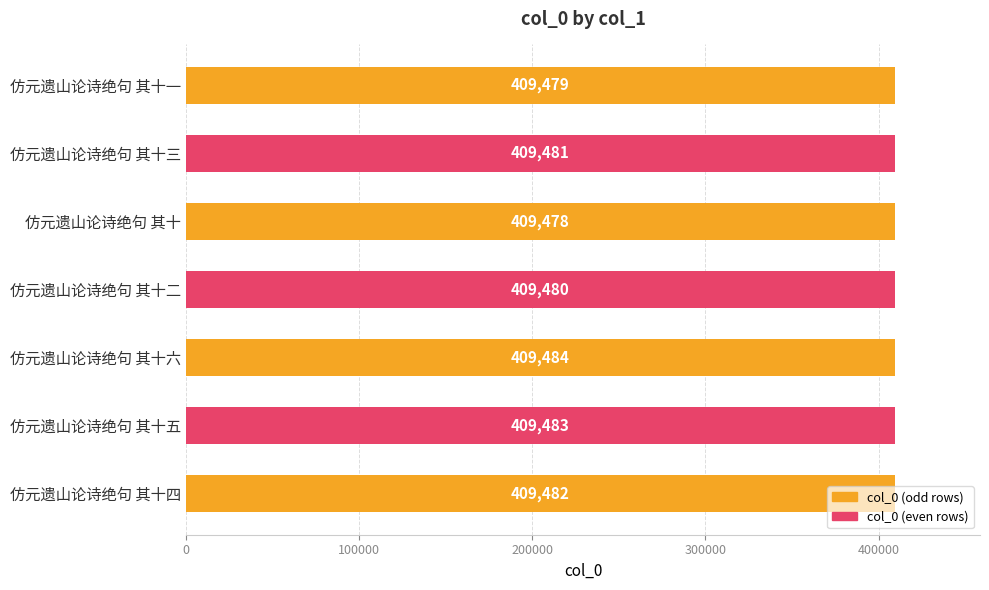

At which label is the value closest to 409481?

仿元遗山论诗绝句 其十三